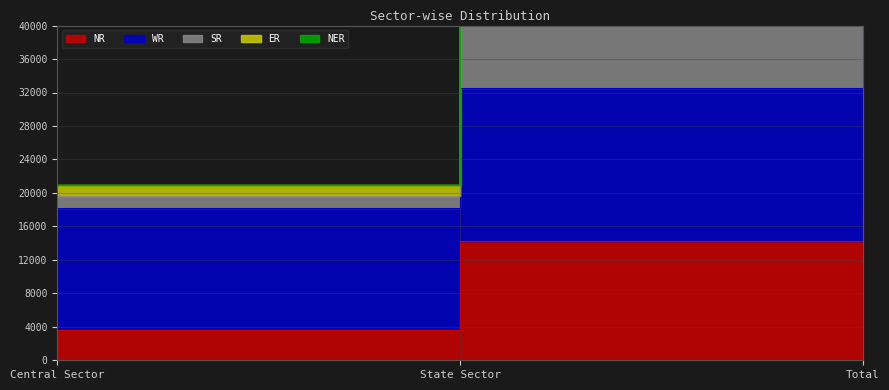

The value of ER at Central Sector is 30196. True or false?

False